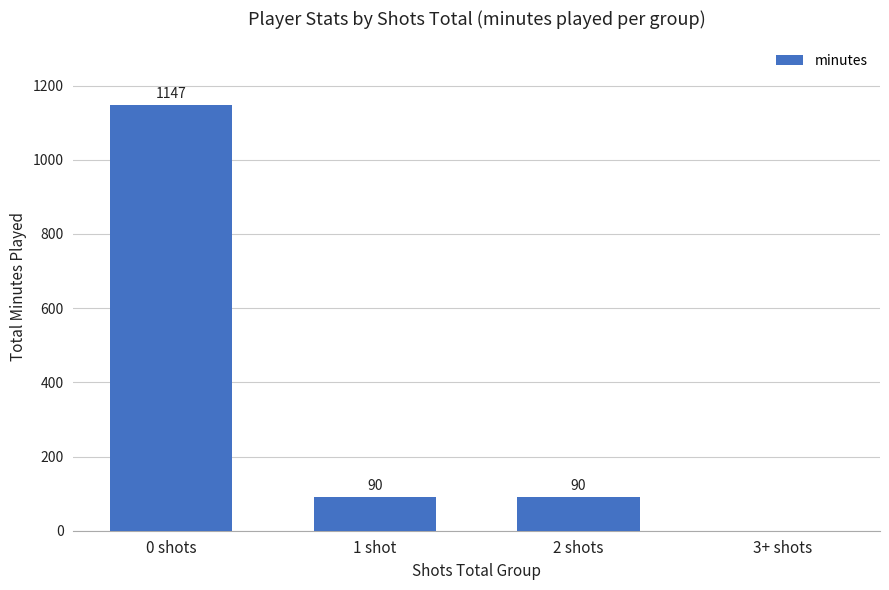

What is the change in value from 0 shots to 2 shots?

-1057